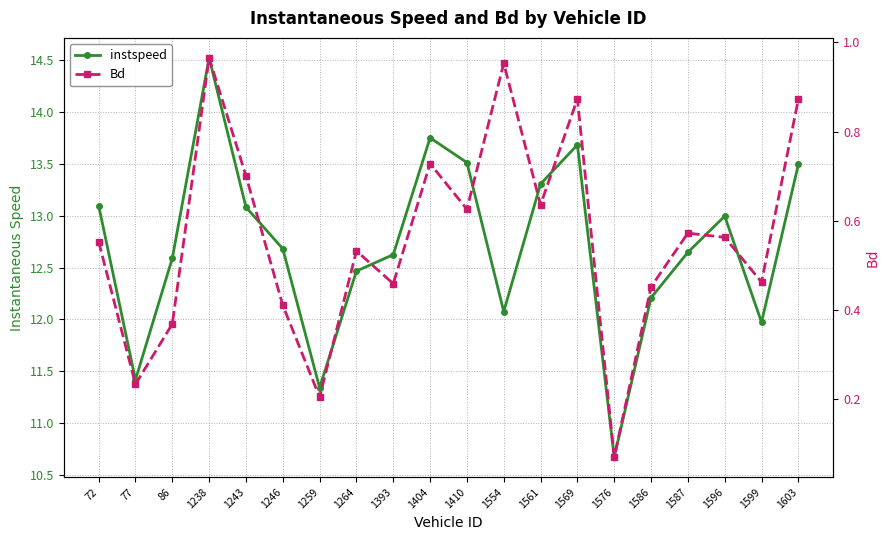

List the labels in order of instspeed value, smallest first.

1576, 1259, 77, 1599, 1554, 1586, 1264, 86, 1393, 1587, 1246, 1596, 1243, 72, 1561, 1603, 1410, 1569, 1404, 1238